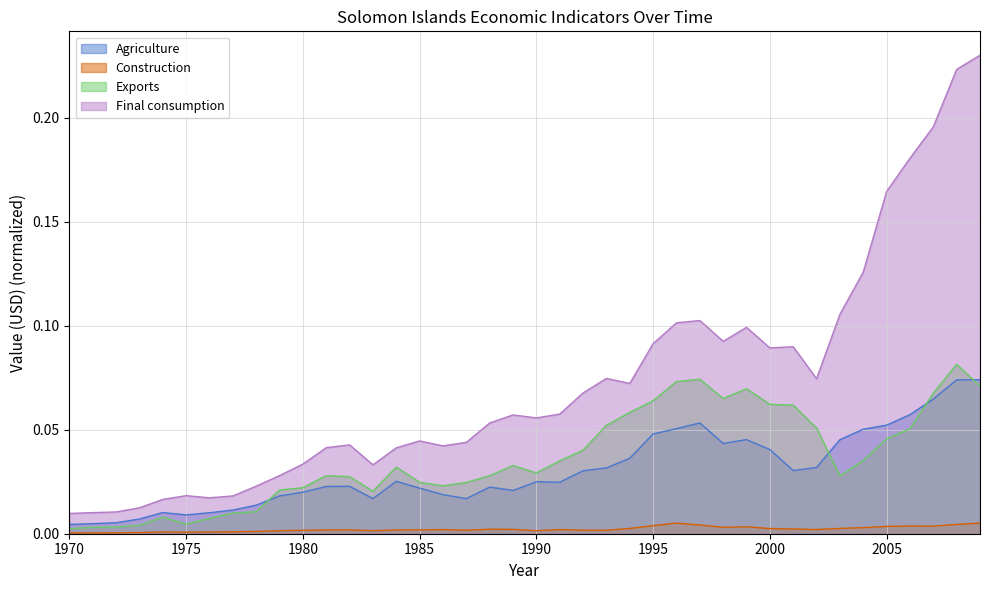

Which series has the largest range (max minus min)?

Final consumption